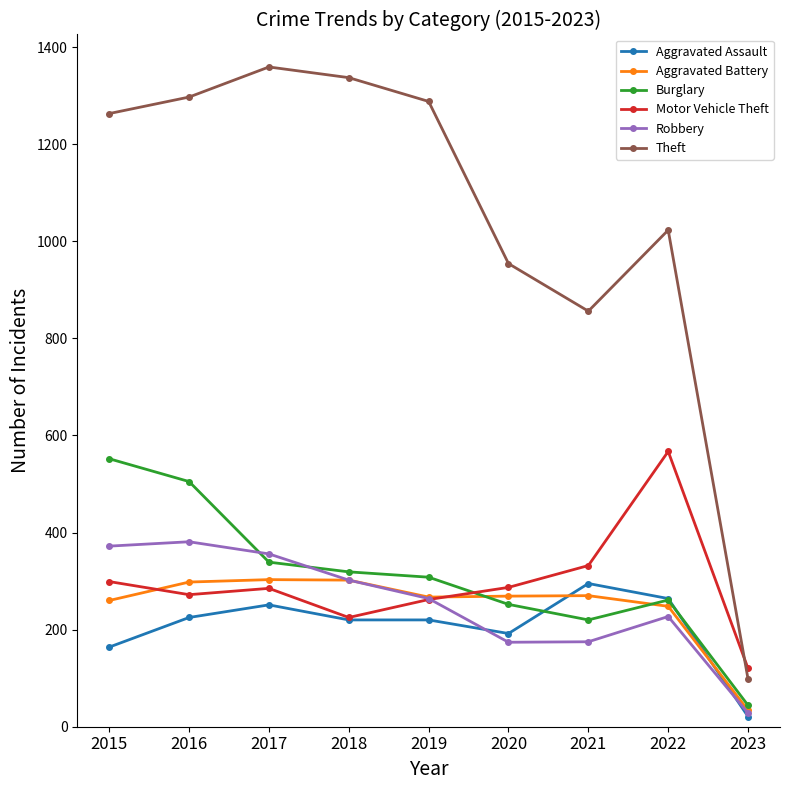

What is the difference between the highest and lowest values at 2023?

99